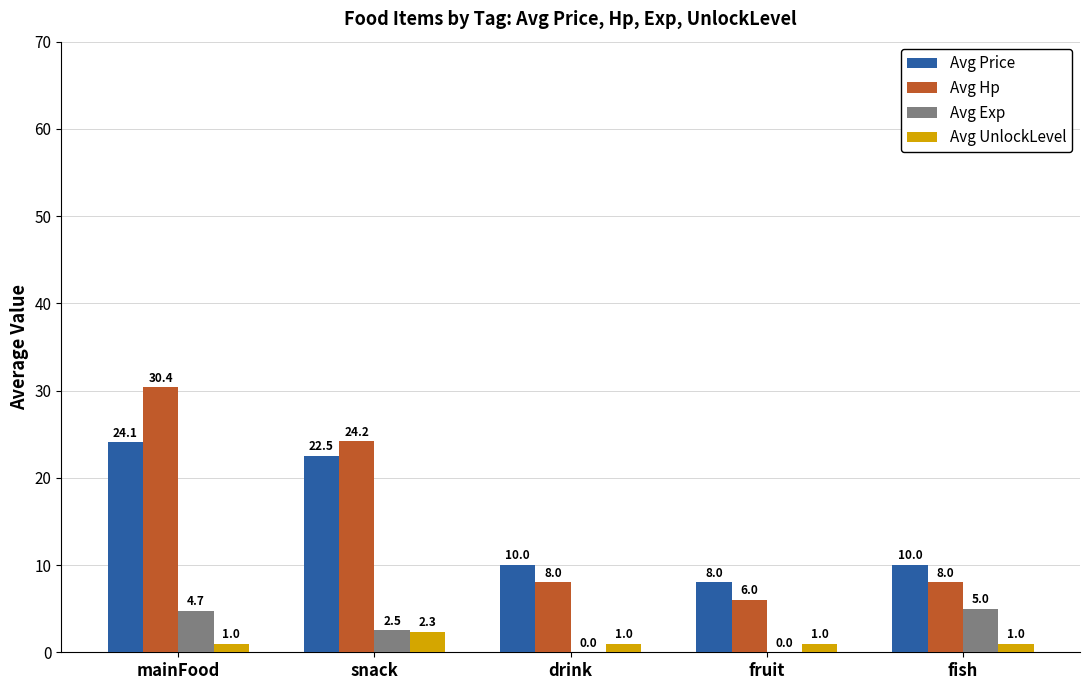

At which label is Avg Exp closest to 2?

snack